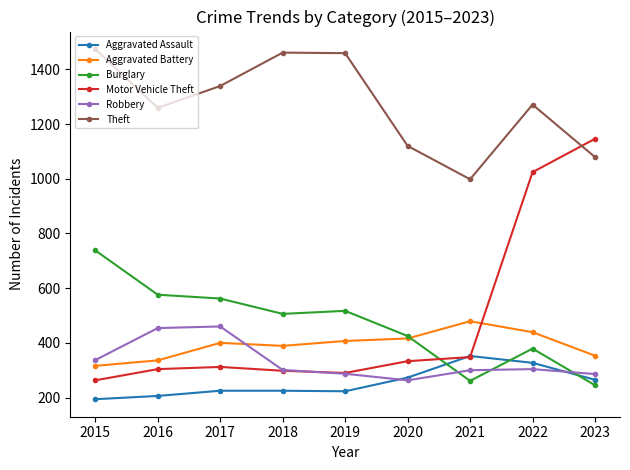

True or false: Robbery and Theft intersect in this chart.

False